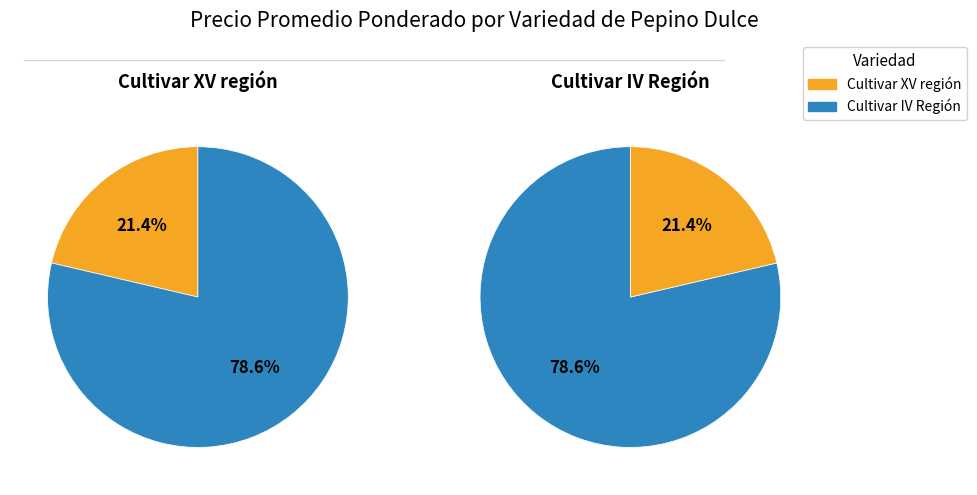

Rank the series by their maximum value, from lowest to highest.

Cultivar XV región, Cultivar IV Región